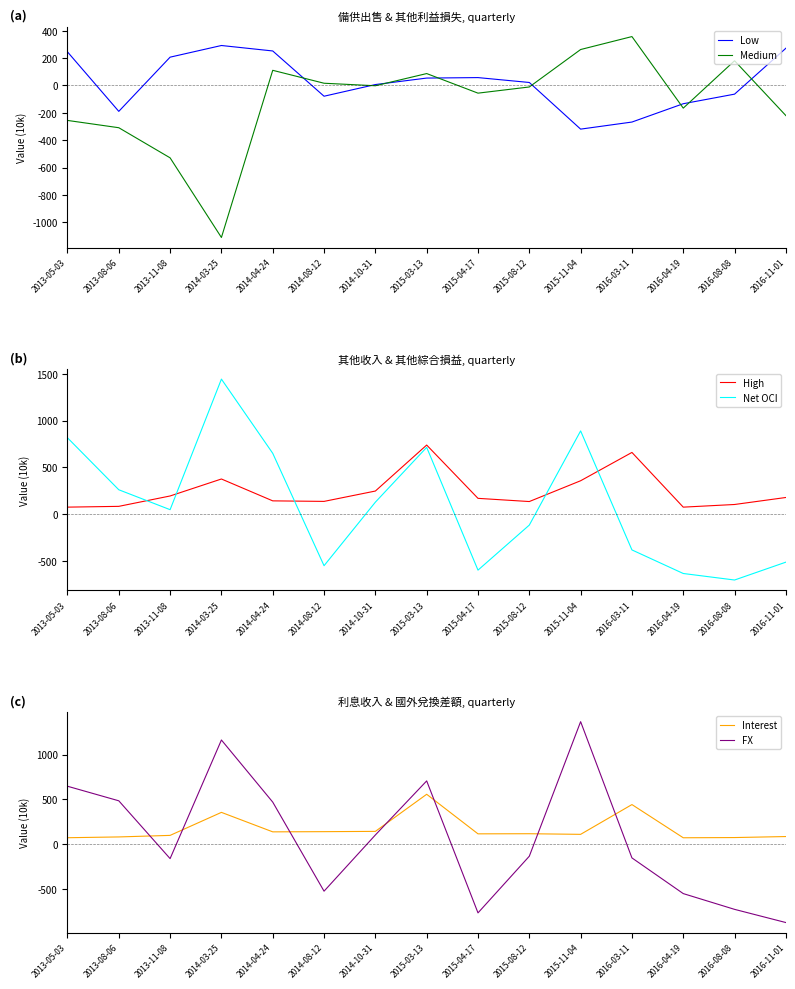

Is this an area chart (filled region under the line)?

No